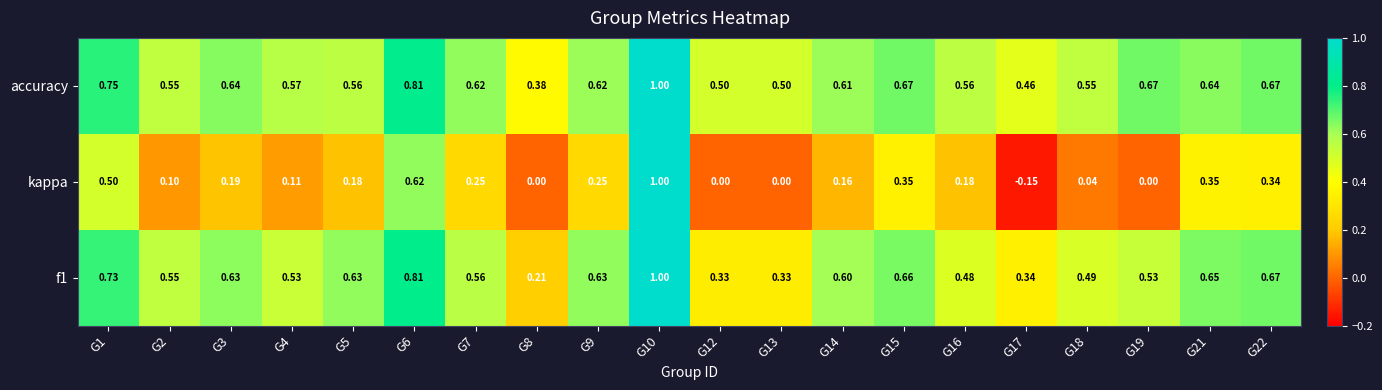

At G21, list the series in order from smallest to largest.

kappa, accuracy, f1